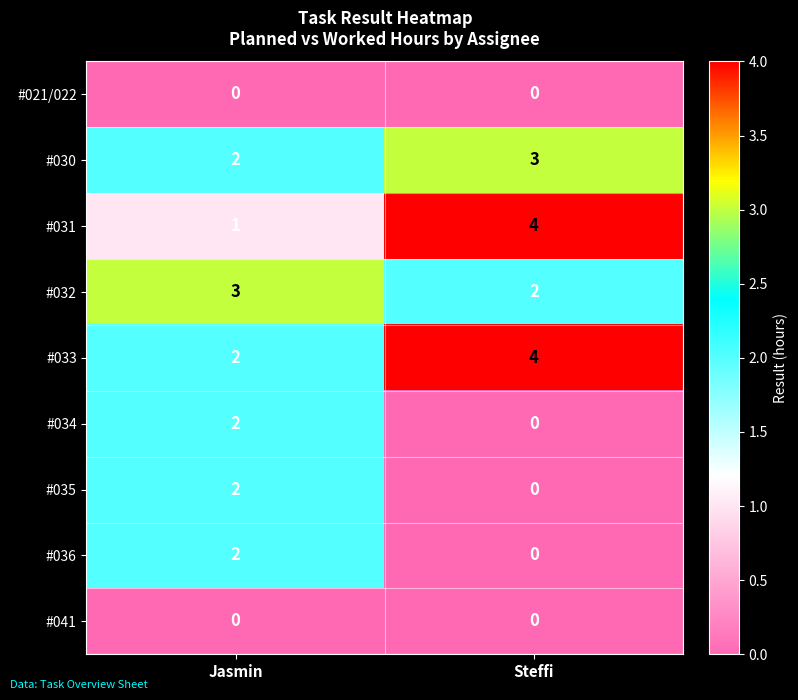

Which category has the highest value across all series?

Steffi